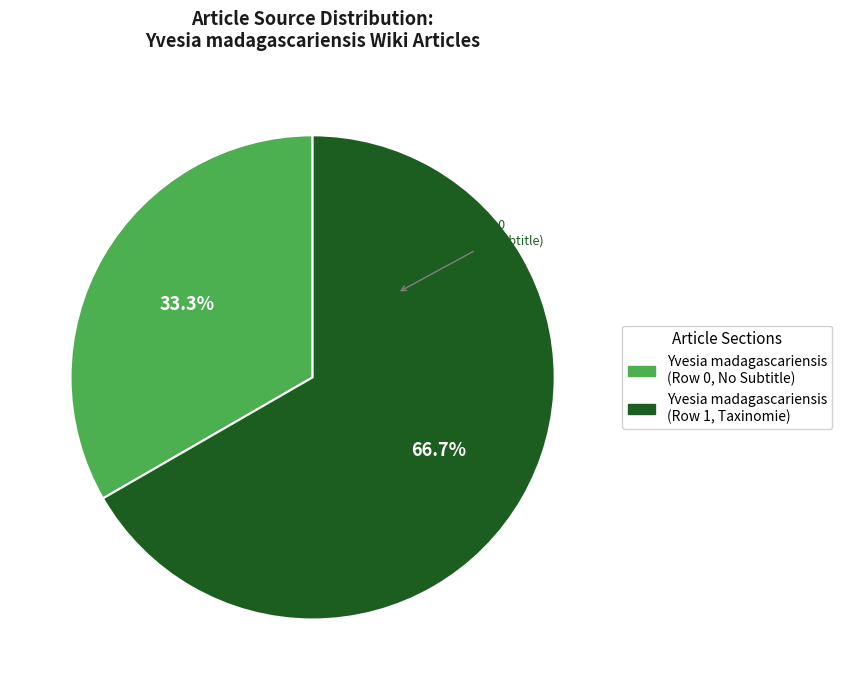

How many segments does this pie chart have?

2